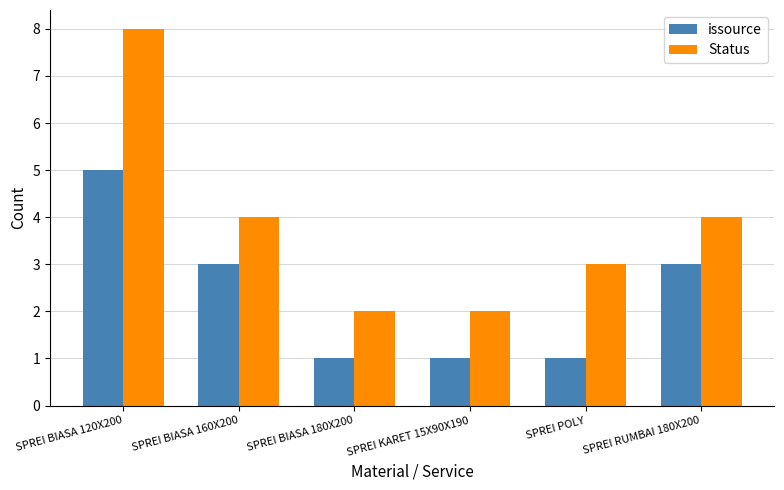

What is the average value of the issource series?

2